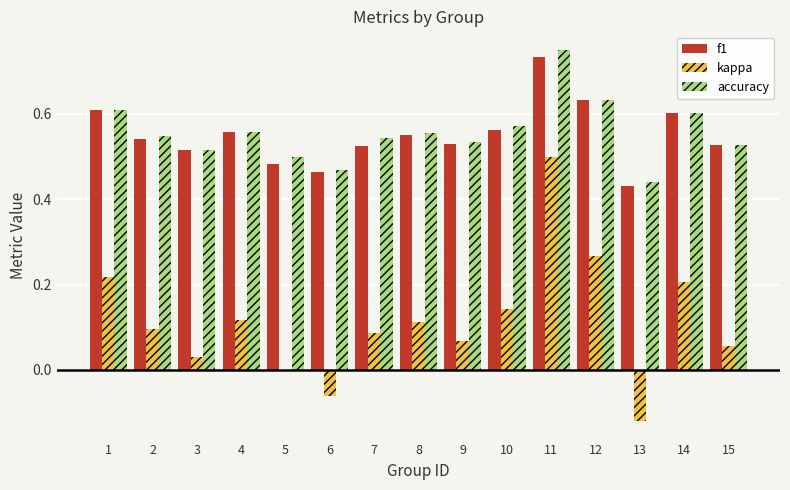

What is the sum of the accuracy values at 1 and 11?

1.4